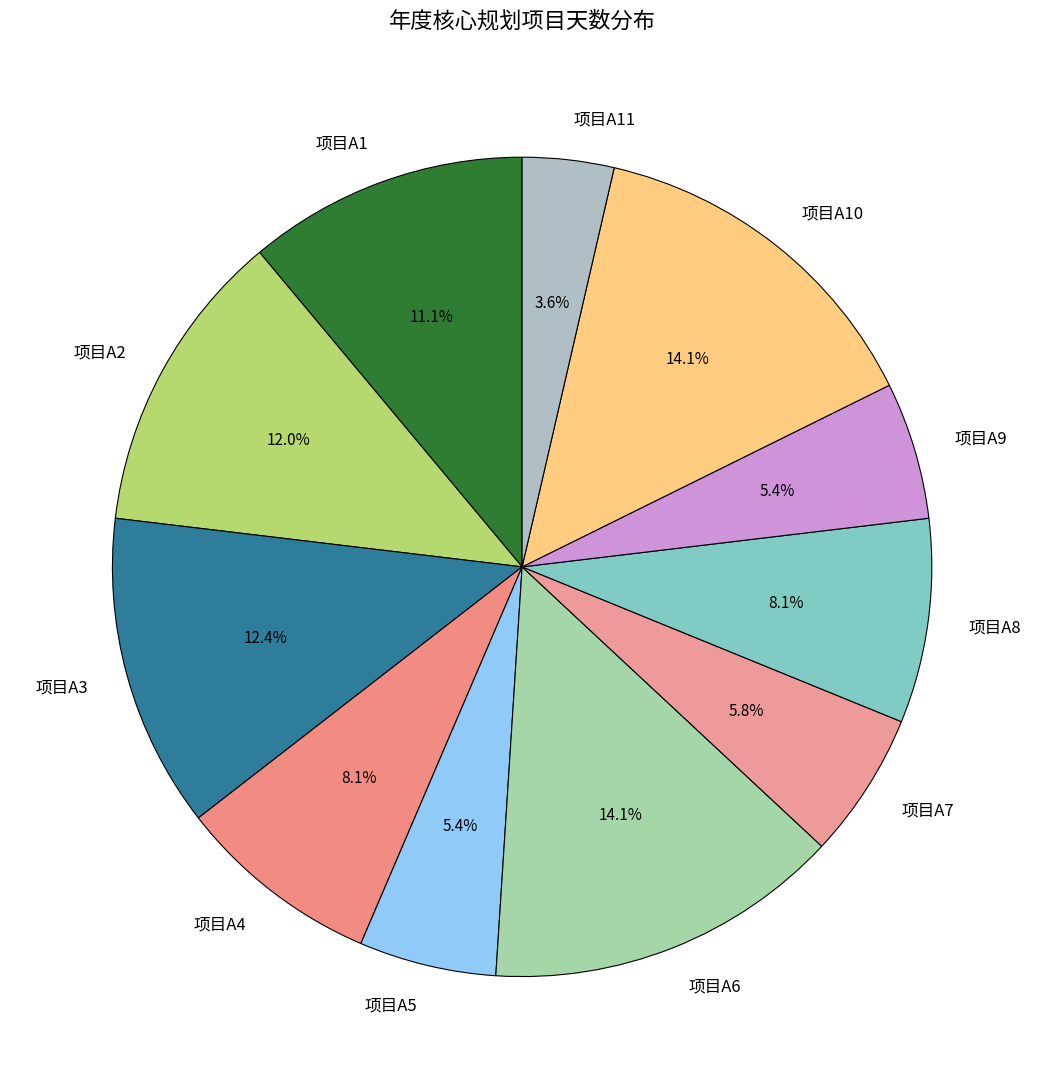

Count the number of slices in the pie.

11